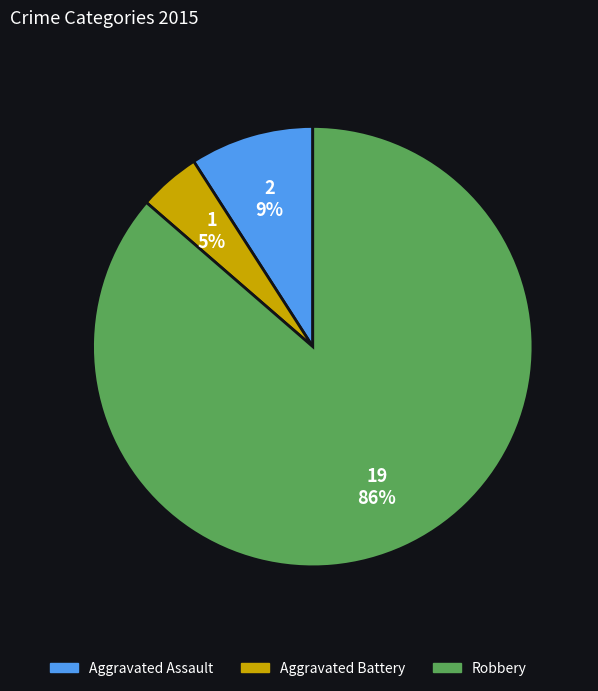

Is there any slice that represents more than half of the pie?

Yes